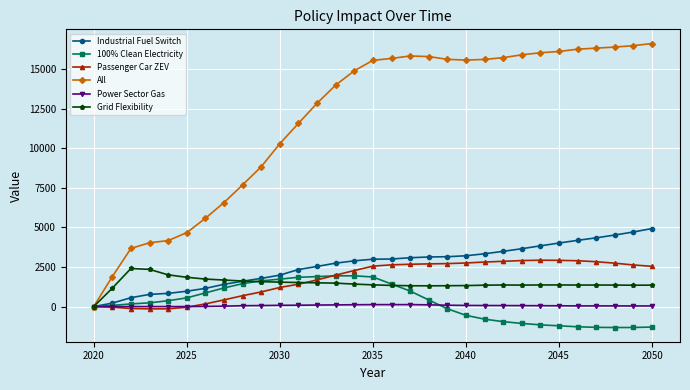

Which series has the widest spread of values?

All